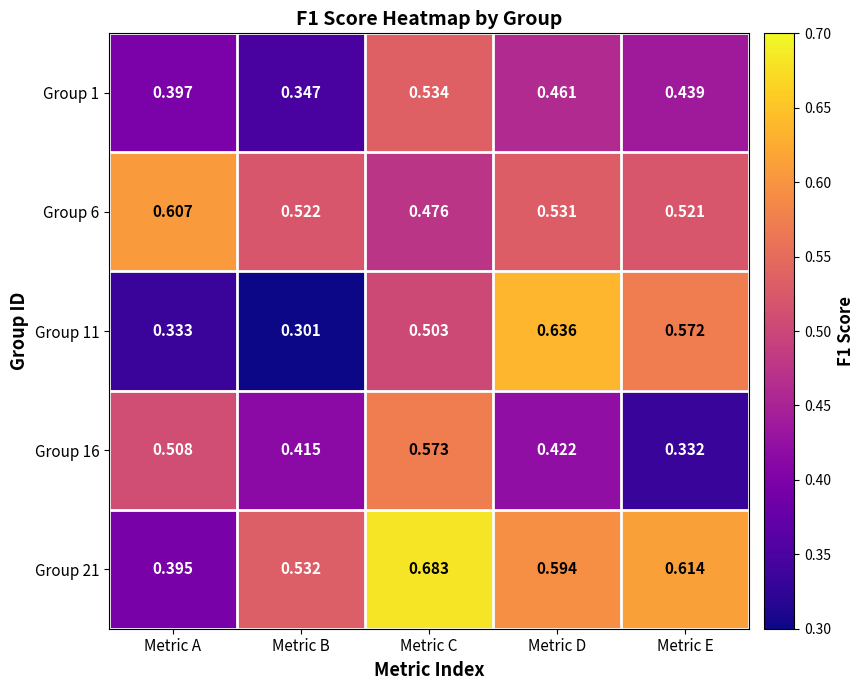

What is the total value across all series at Metric A?

2.2